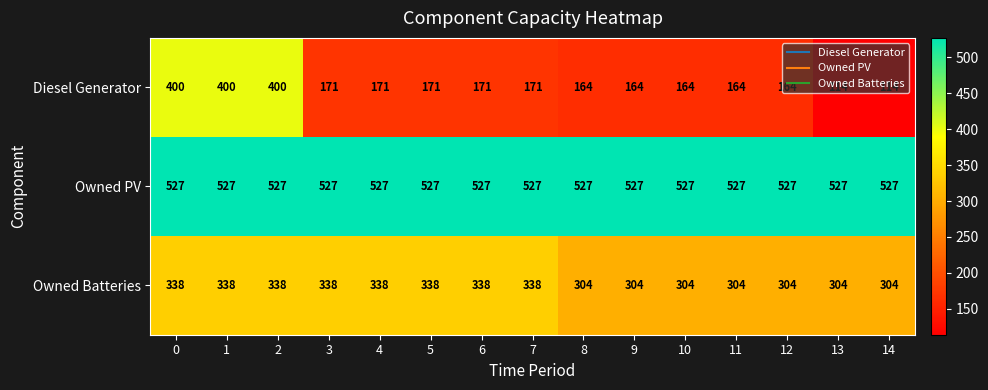

True or false: Owned PV has a value of 527 at 14.

True